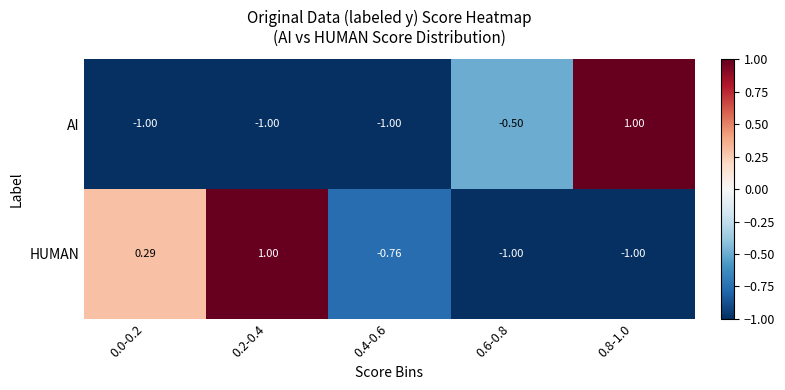

Between 0.0-0.2 and 0.4-0.6, which series saw the biggest shift?

HUMAN